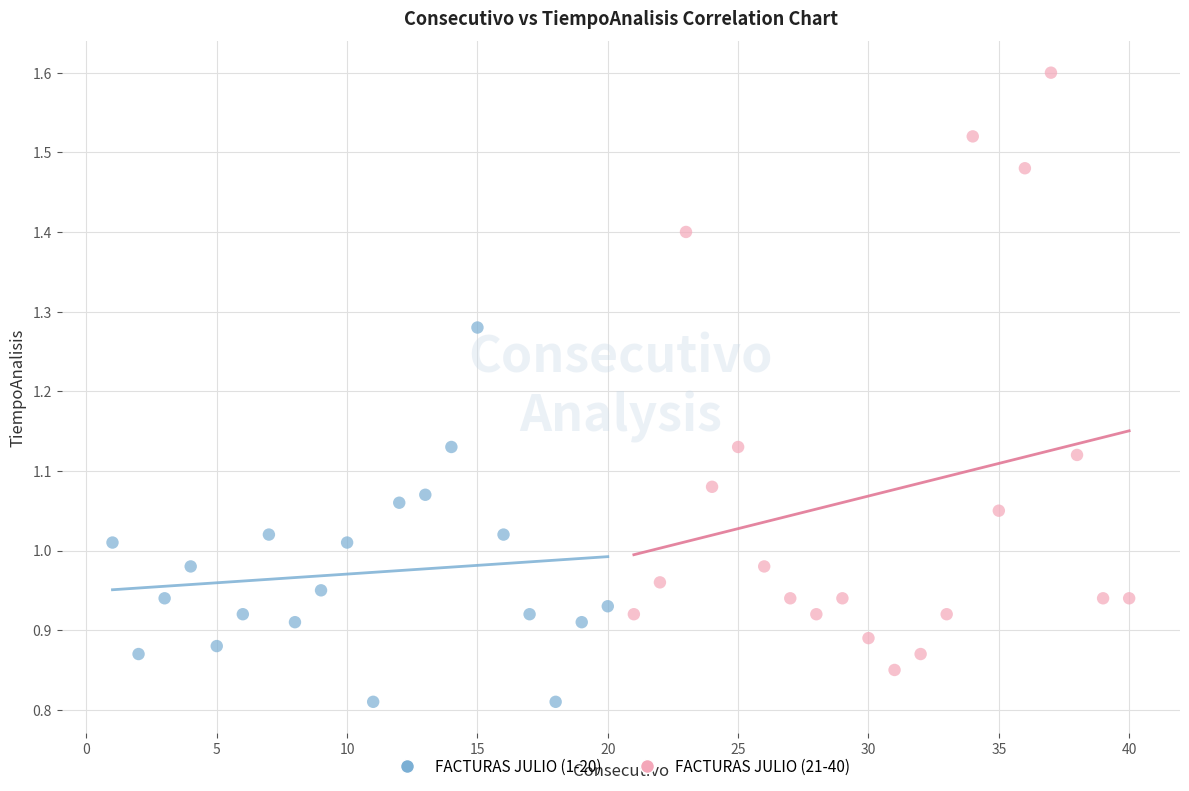

Which series contains the lowest Y value?

FACTURAS JULIO (1-20)